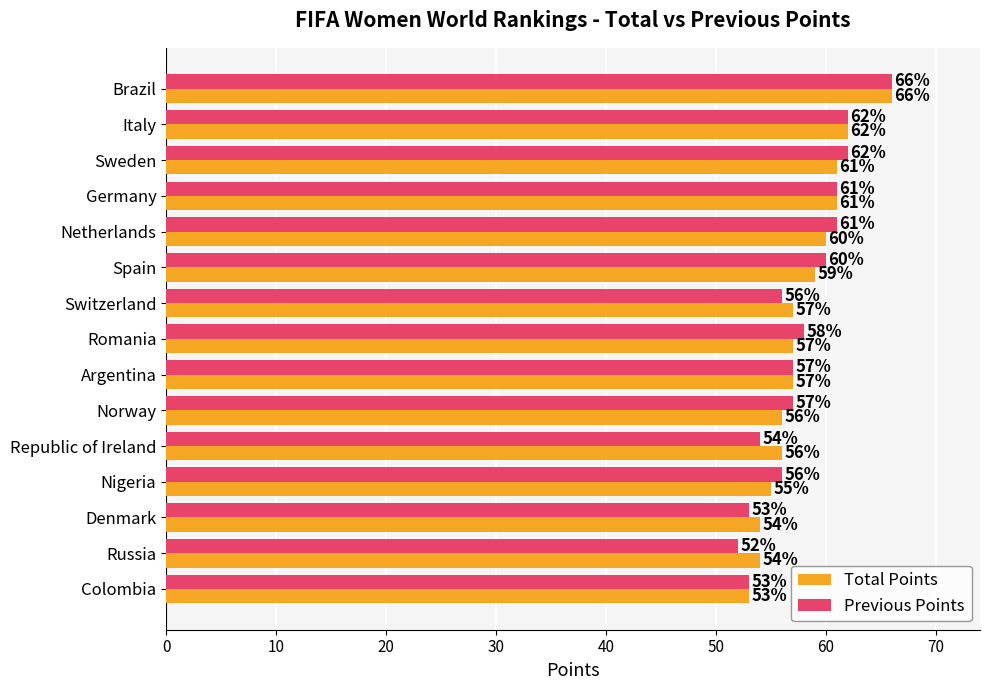

What is the minimum value shown in the chart?

52